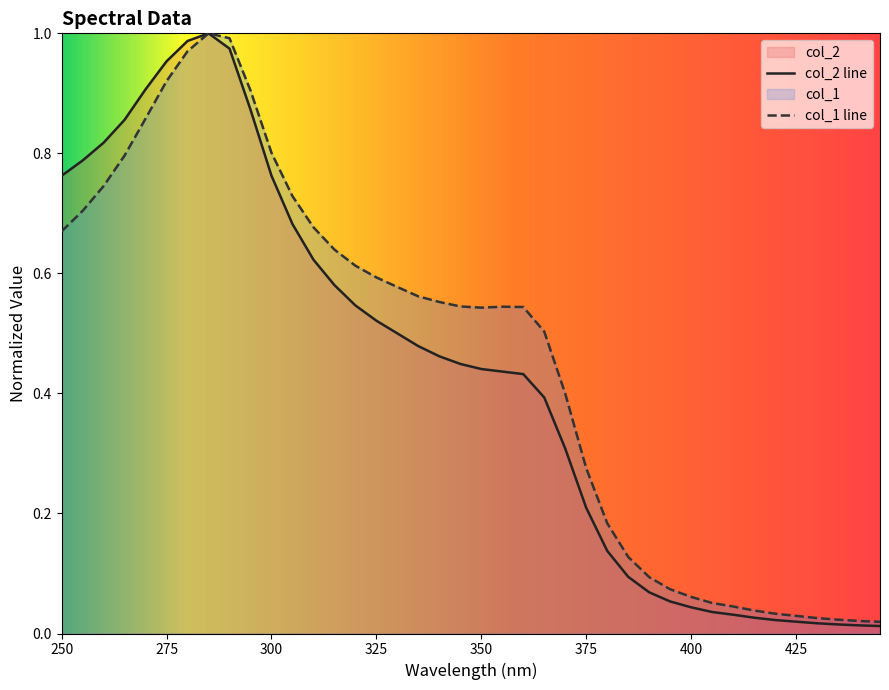

Rank the series by their average value, from lowest to highest.

col_2 line, col_1 line